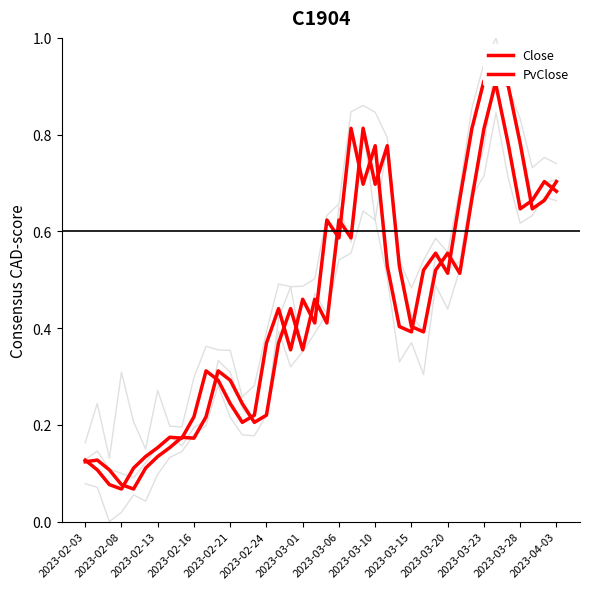

In Open, how many points are higher than both neighbors (excluding endpoints)?

10